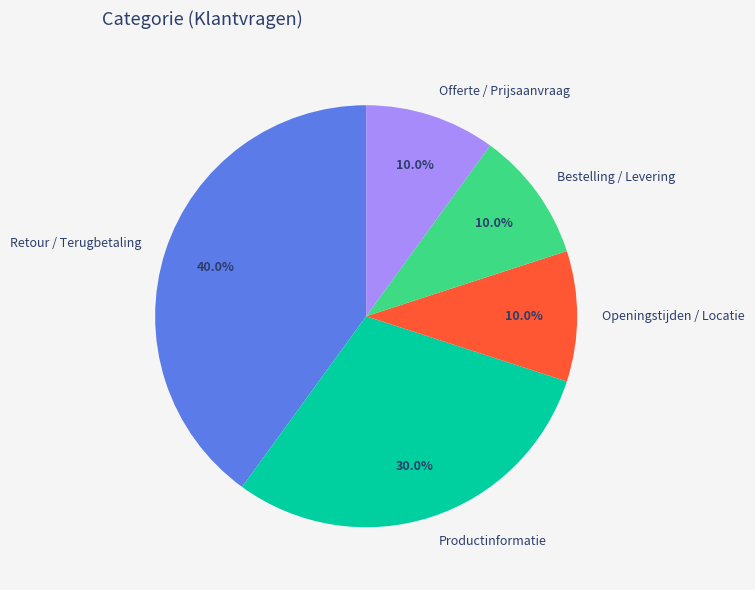

True or false: Productinformatie accounts for 24% of the total.

False